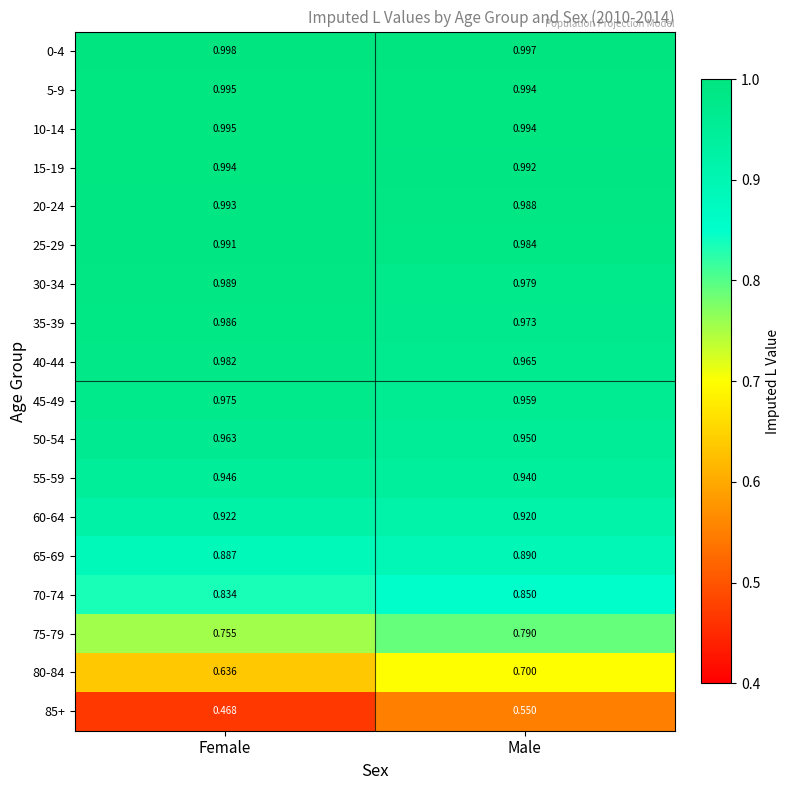

Which label corresponds to the largest value in the chart?

Female